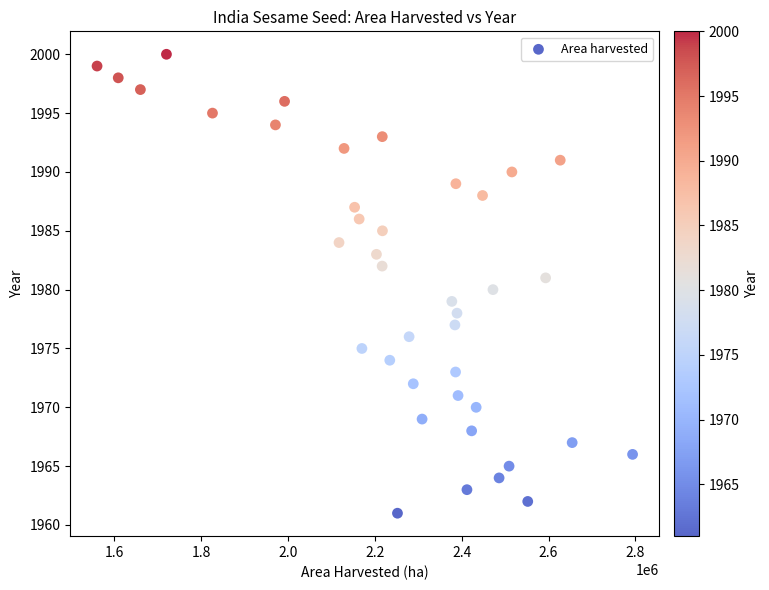

What is the range of X values (max minus min)?

1233200